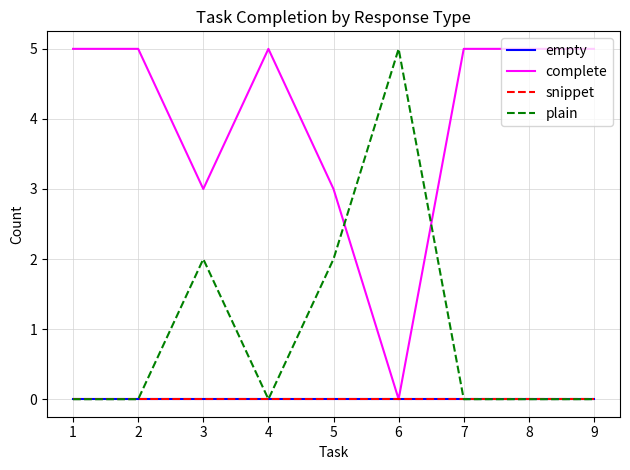

Is this an area chart (filled region under the line)?

No